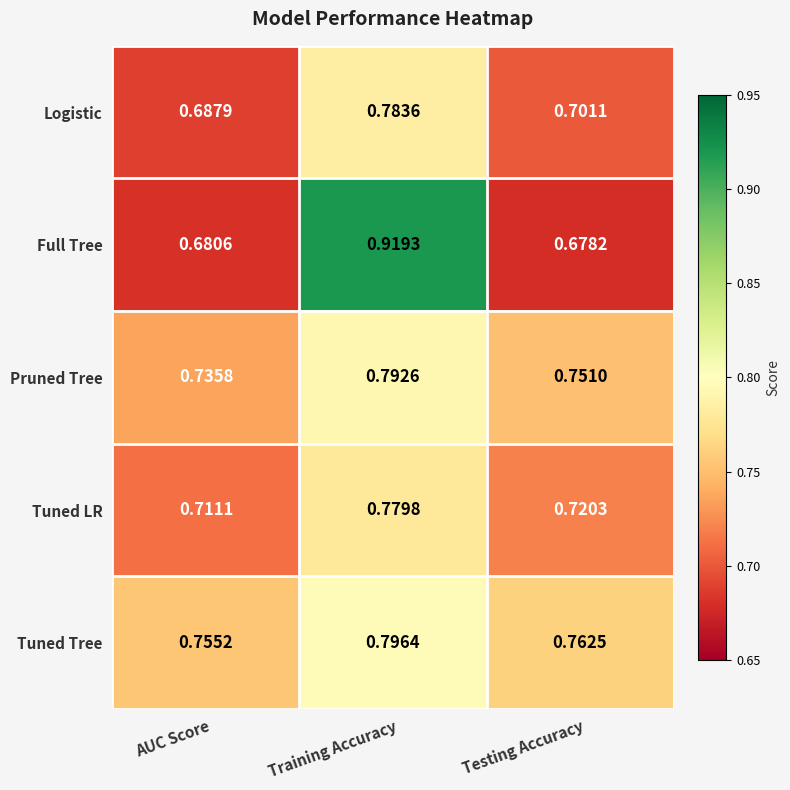

At which label does Tuned Tree reach its minimum?

AUC Score